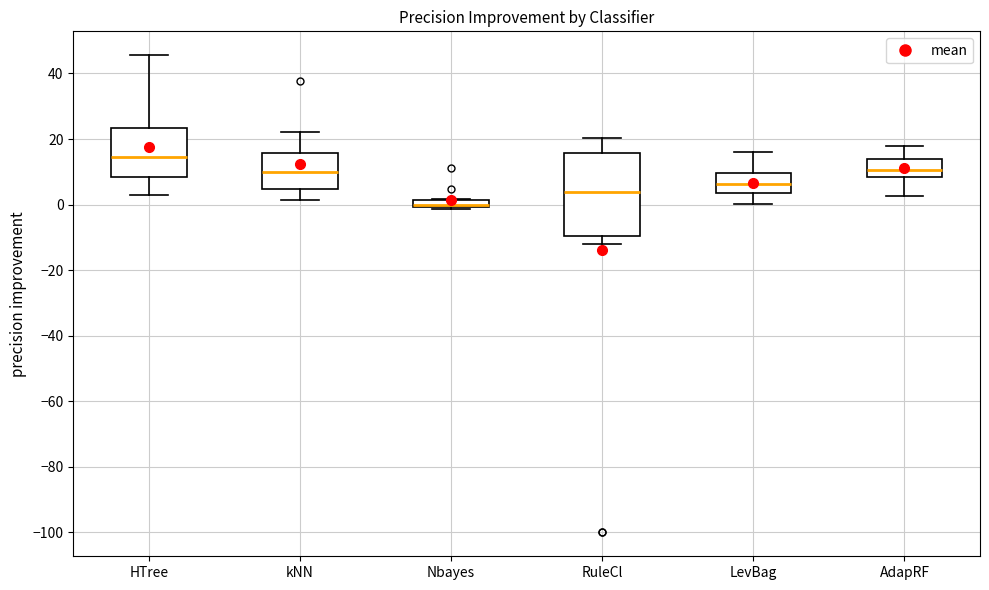

Where is the lower edge of the box for Nbayes on the y-axis? The values are not printed on the chart, so give them approximately, as read against the axis.

0